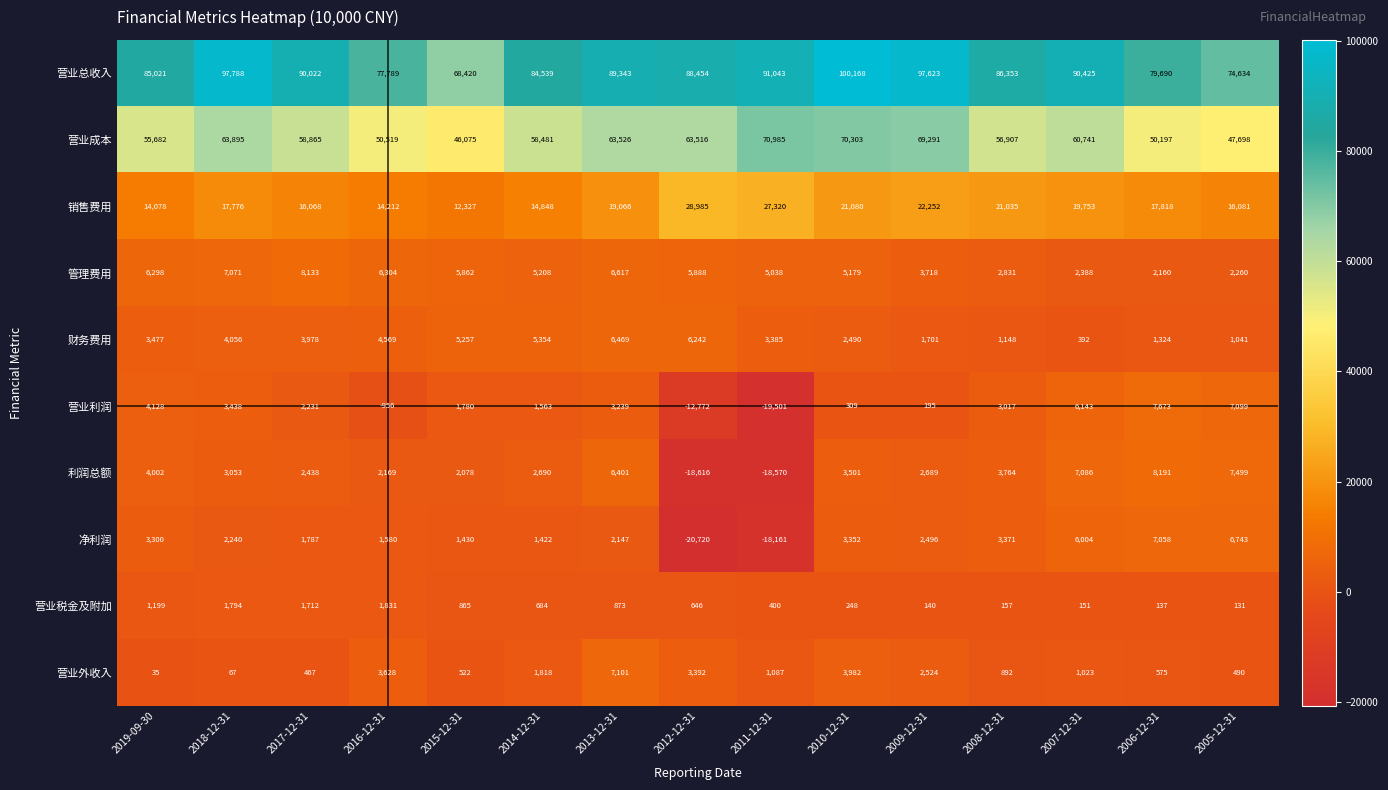

The 营业成本 series shows 24535 at 2011-12-31. True or false?

False